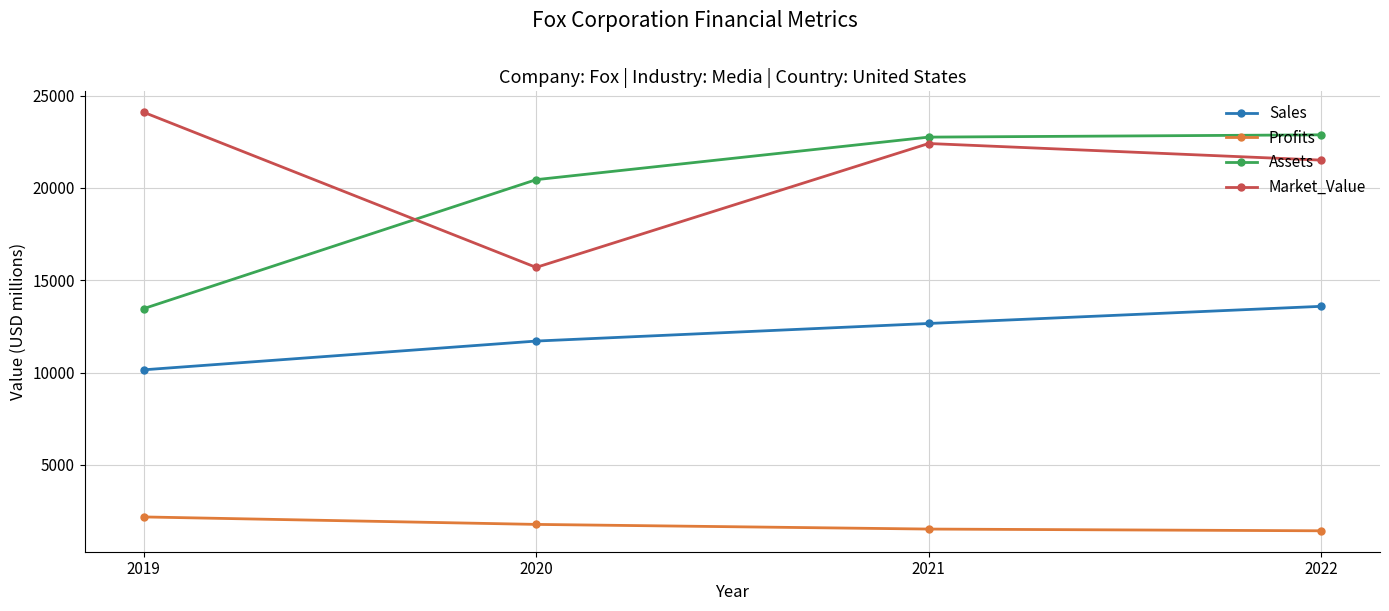

What is the difference between the maximum and second lowest values in the Assets series?

2428